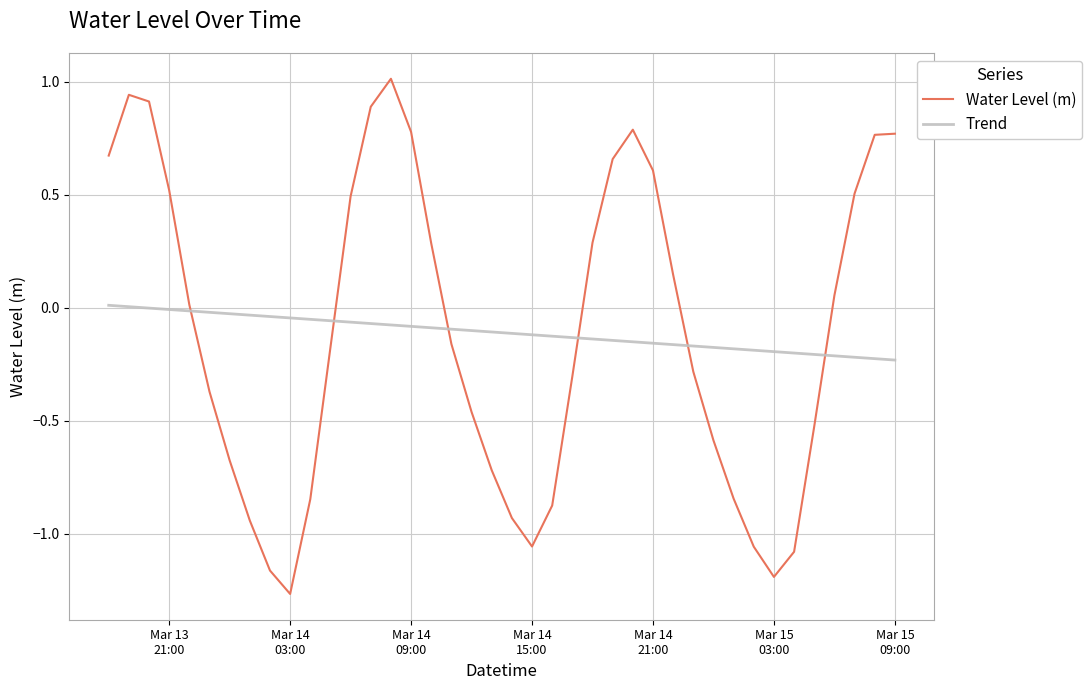

In Water Level (m), how many points are lower than both neighbors (excluding endpoints)?

3